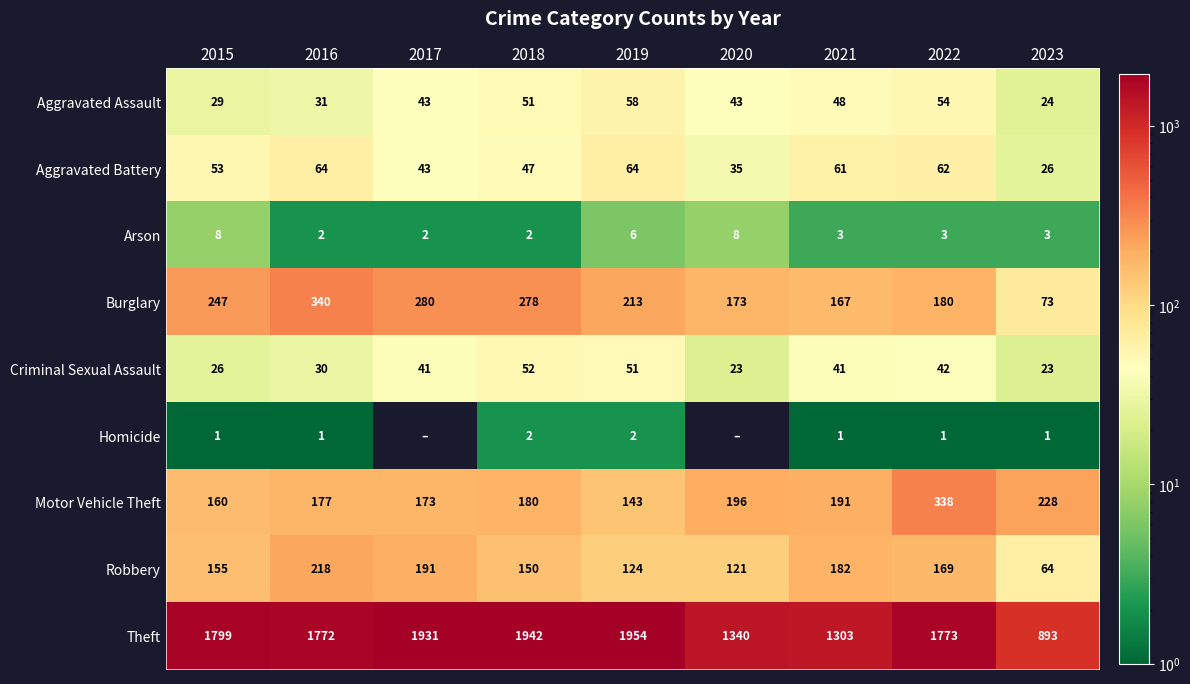

What is the sum of all Criminal Sexual Assault values?

329